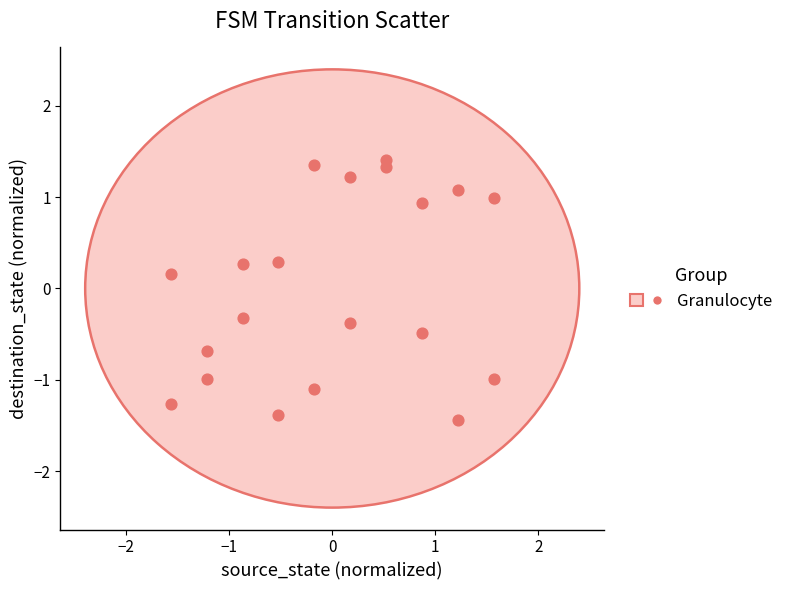

What is the range of X values (max minus min)?

3.1